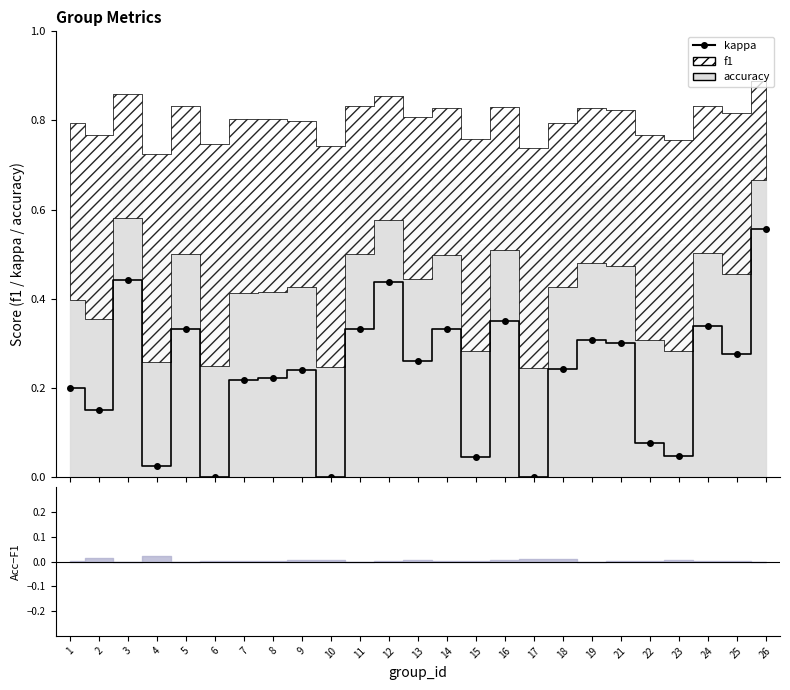

Where is the first local minimum?

2